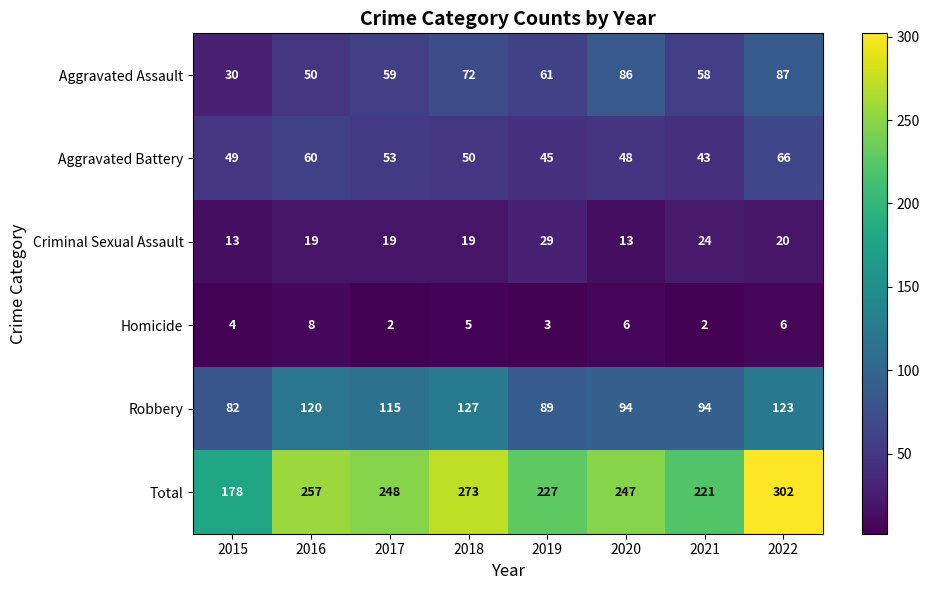

What is the sum of all Total values?

1953